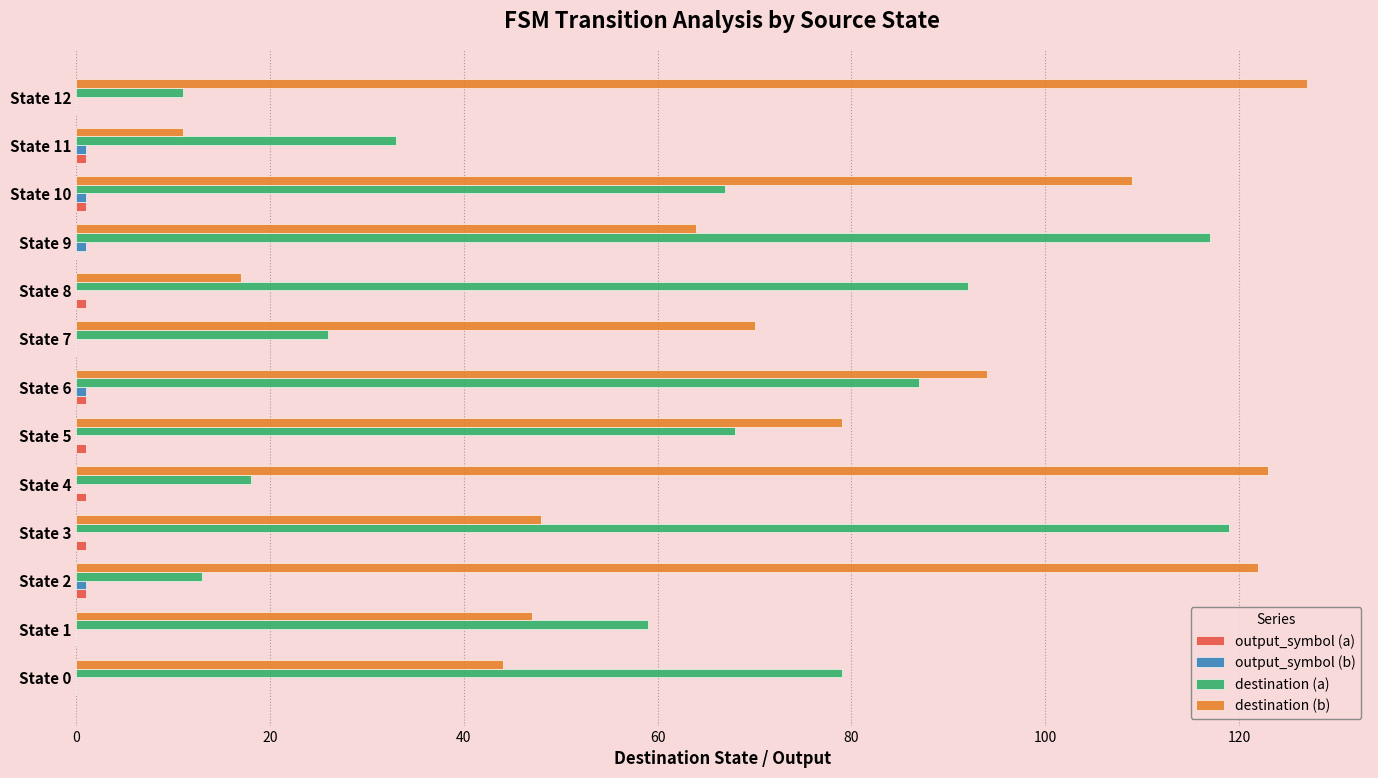

True or false: destination (a) has a value of 25 at State 0.

False